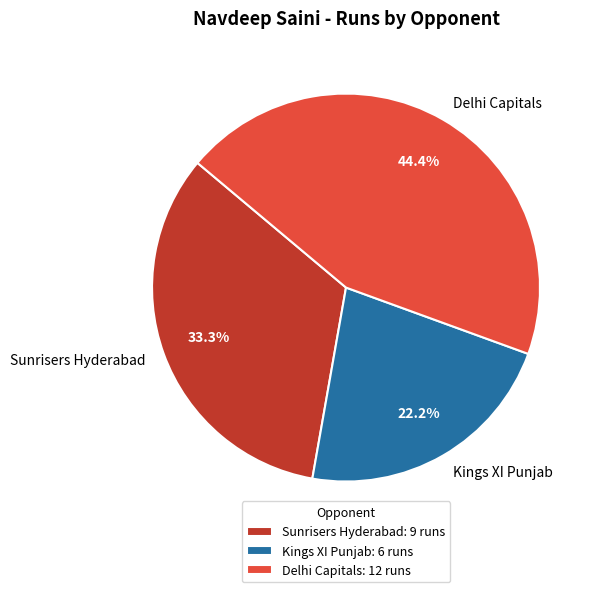

To the nearest percent, what percentage of the pie is Sunrisers Hyderabad?

33%